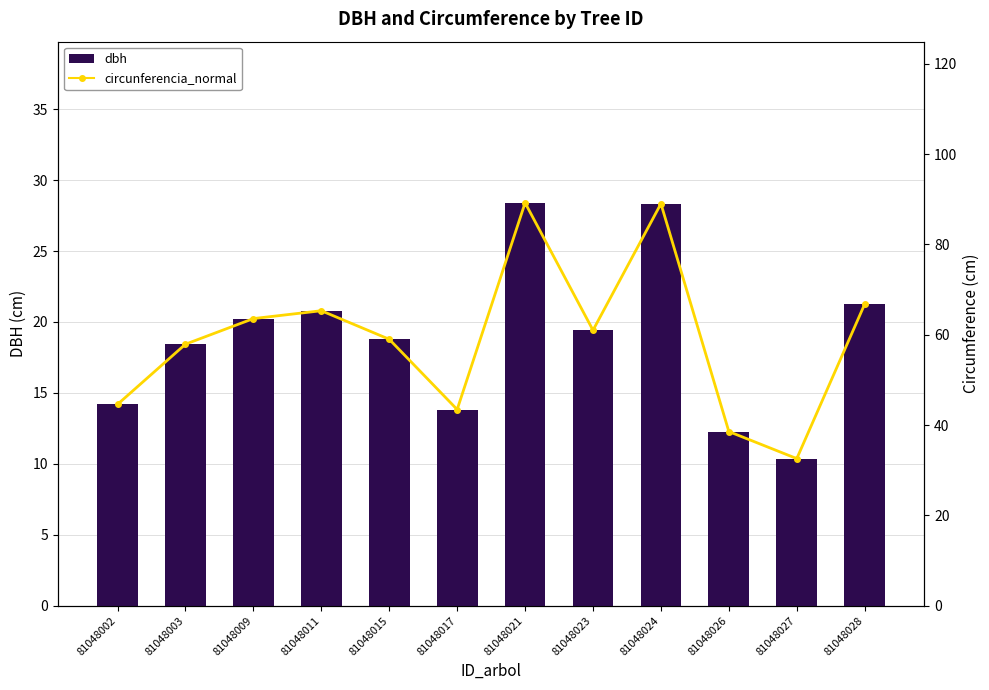

What is the total value across all series at 81048017?

57.3